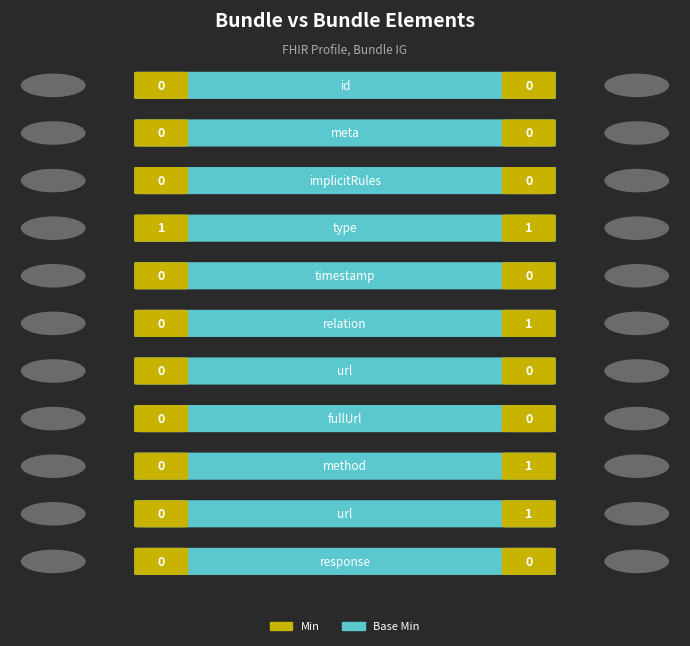

The Min series shows 0 at Bundle.timestamp. True or false?

True